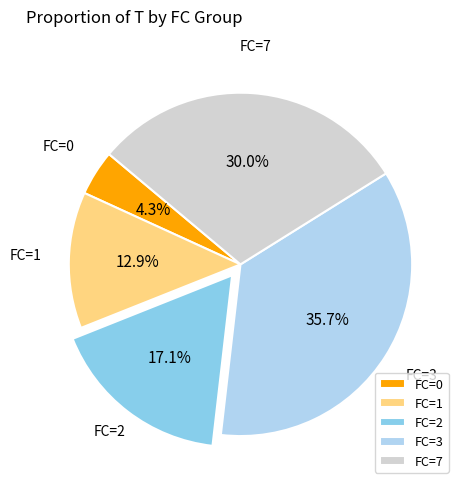

What is the ratio of the value at FC=3 to the value at FC=0?

8.3